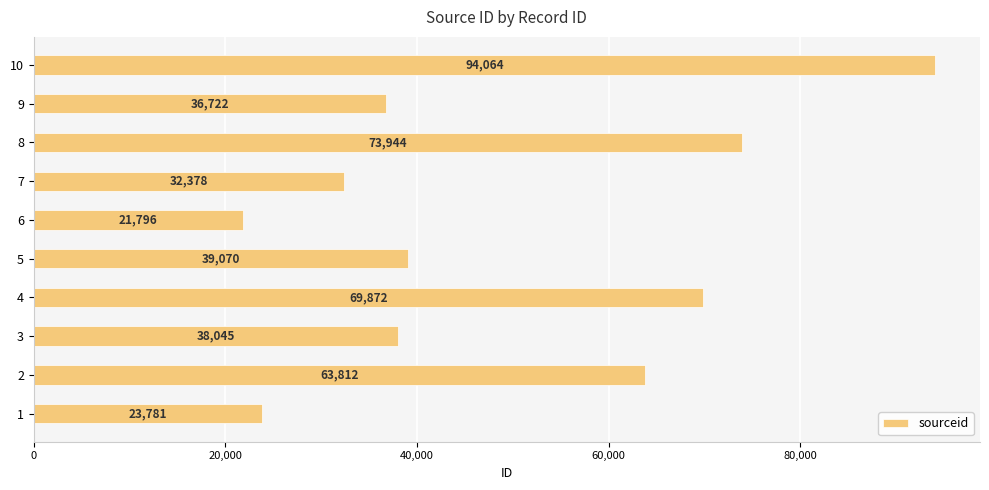

Where is the data nearest to the value 57930?

2